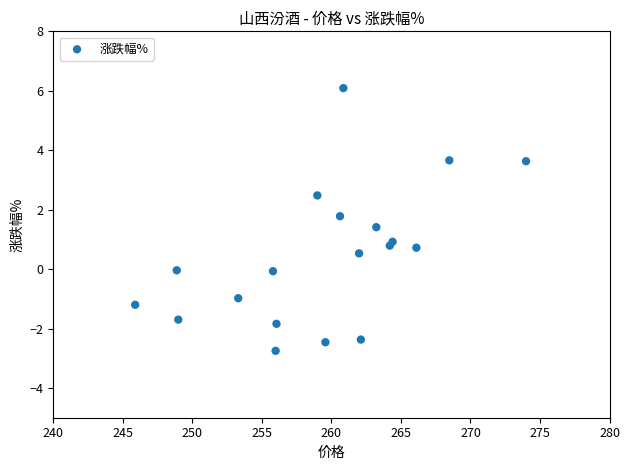

What is the range of Y values (max minus min)?

8.8